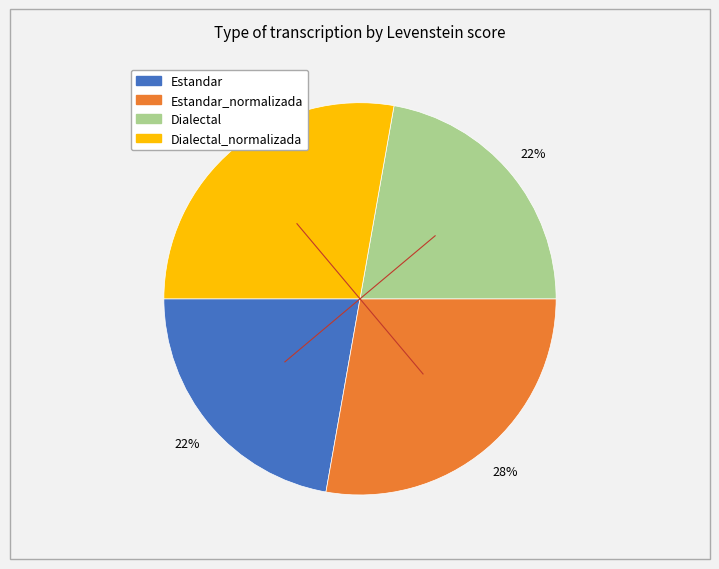

How many slices are in this pie chart?

4